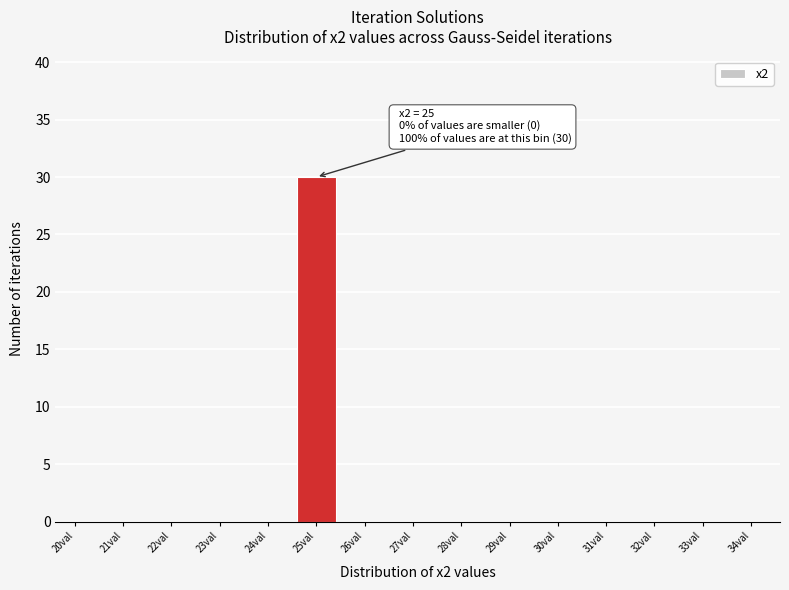

Reading right to left, extract all data points from this chart.

34val=0	33val=0	32val=0	31val=0	30val=0	29val=0	28val=0	27val=0	26val=0	25val=30	24val=0	23val=0	22val=0	21val=0	20val=0